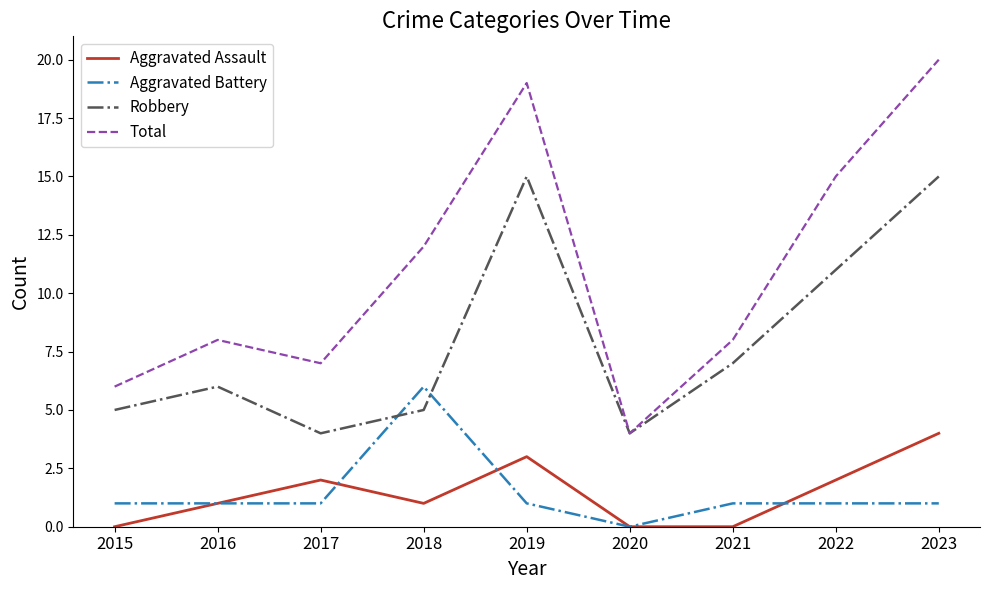

Which series has the largest total across all categories?

Total